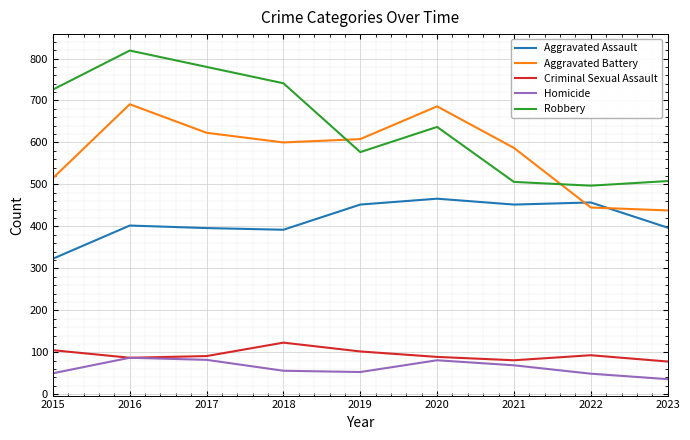

Which label corresponds to the largest value in the chart?

2016